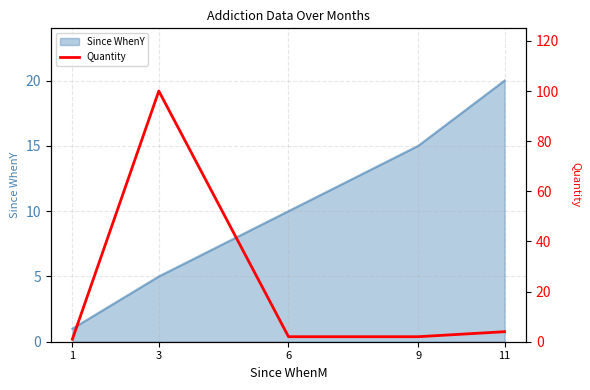

How many values are below 2?

1